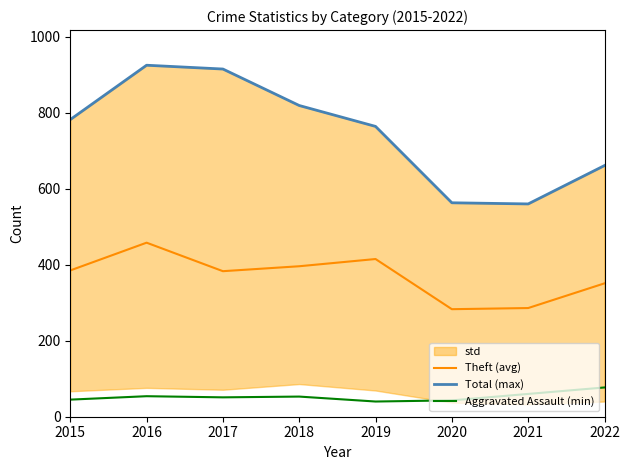

How many interior local valleys does the Theft (avg) series have?

2